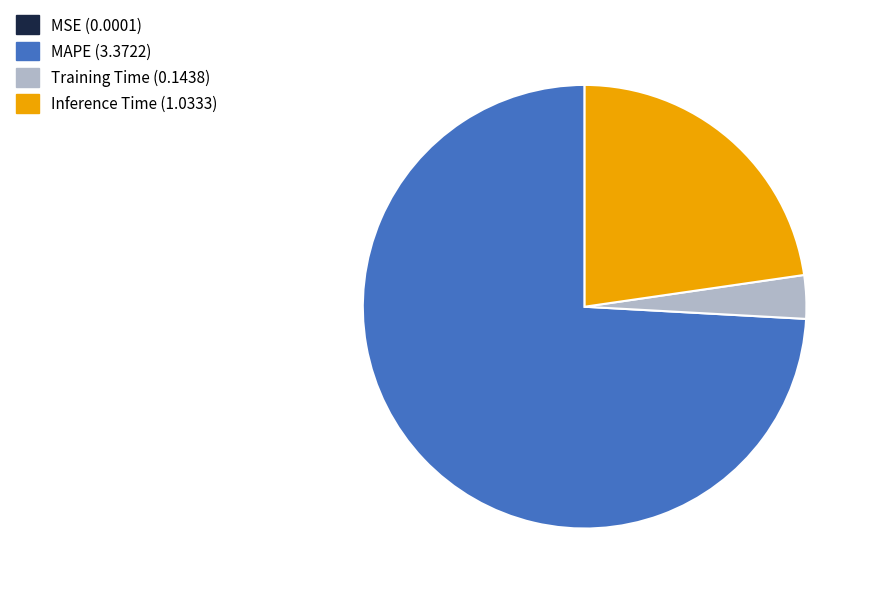

Is it true that Training Time is 15% of the pie?

False